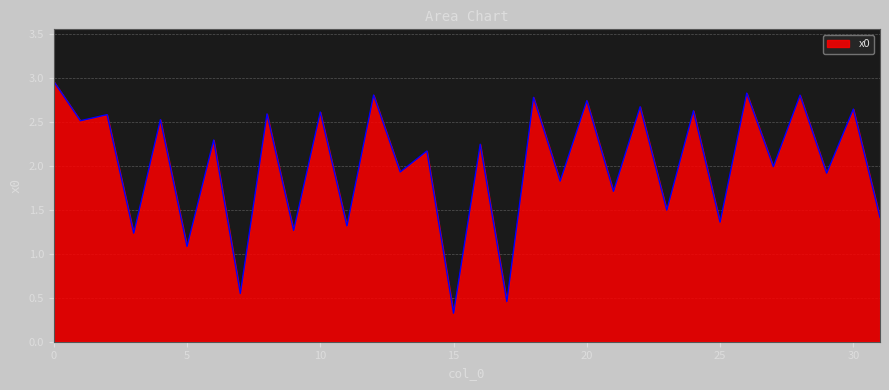

What is the minimum value shown in the chart?

0.3